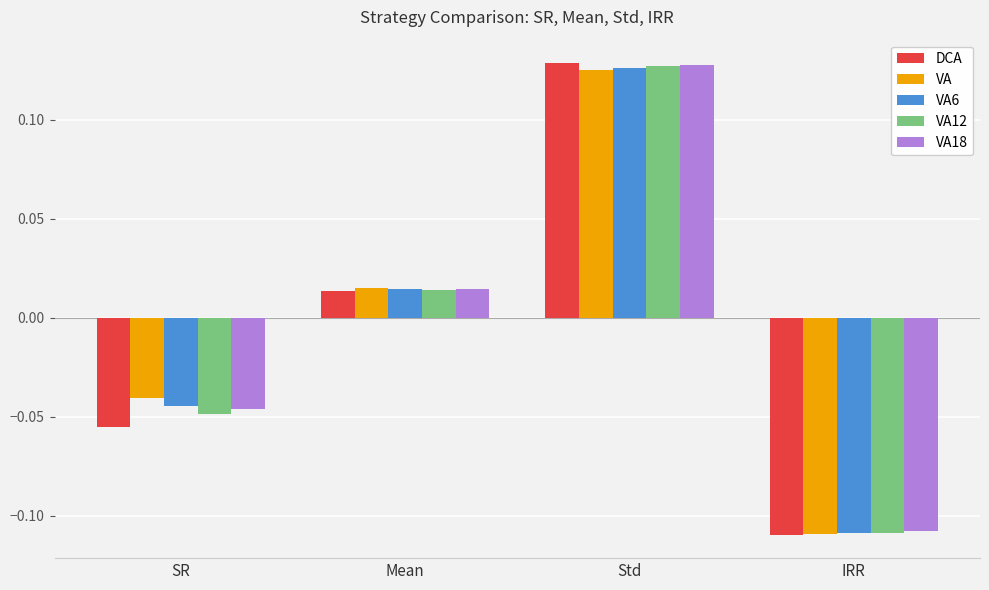

List the labels in order of VA18 value, smallest first.

IRR, SR, Mean, Std